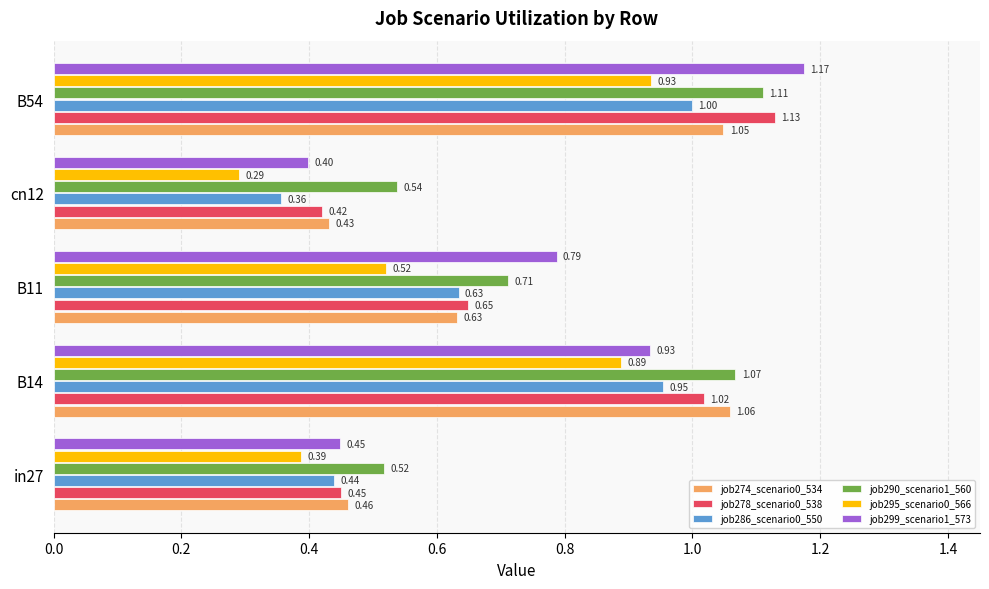

What is the total value across all series at in27?

2.7